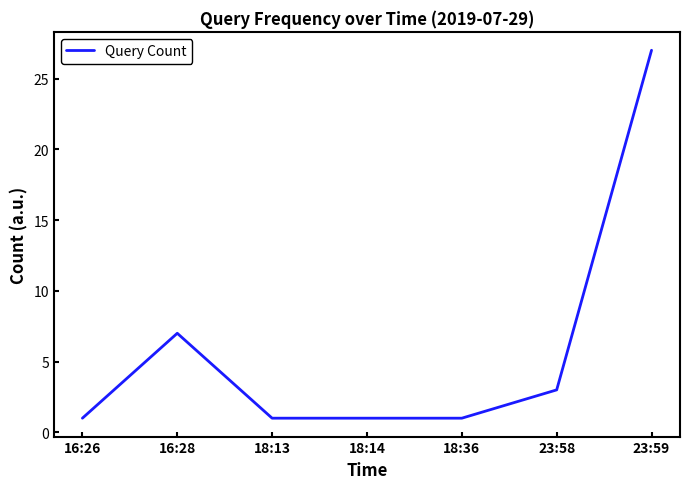

At which label is the value closest to 14?

16:28